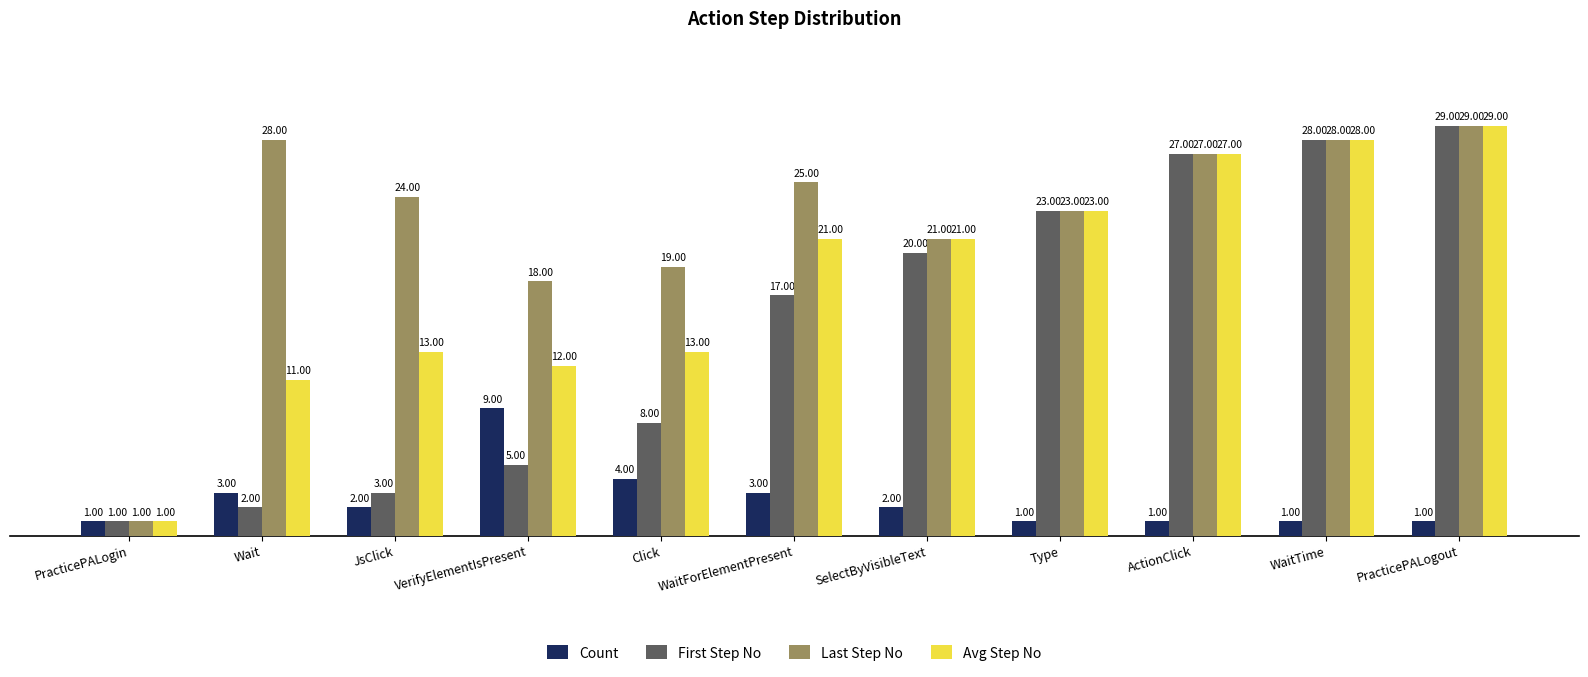

What is the total value across all series at VerifyElementIsPresent?

44